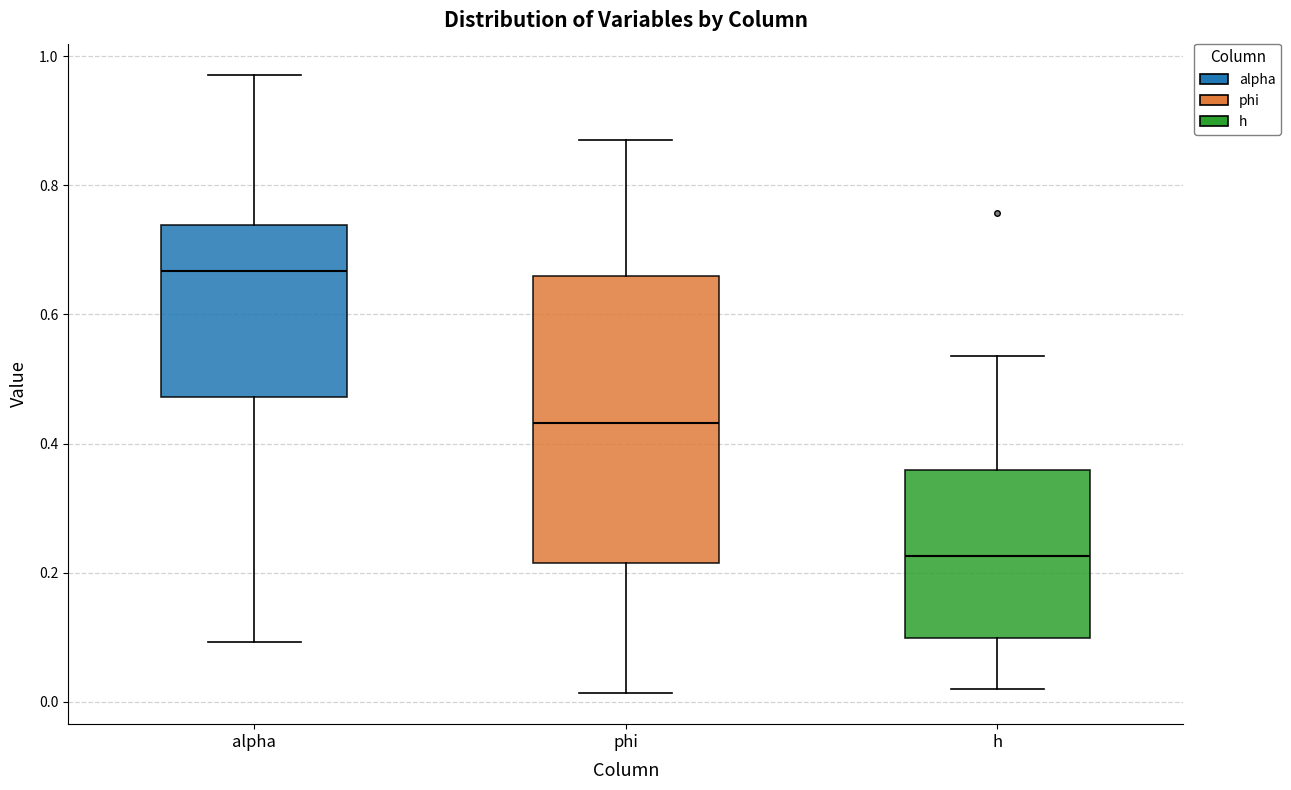

Where does the median line of the box for phi sit on the y-axis? The values are not printed on the chart, so give them approximately, as read against the axis.

0.44